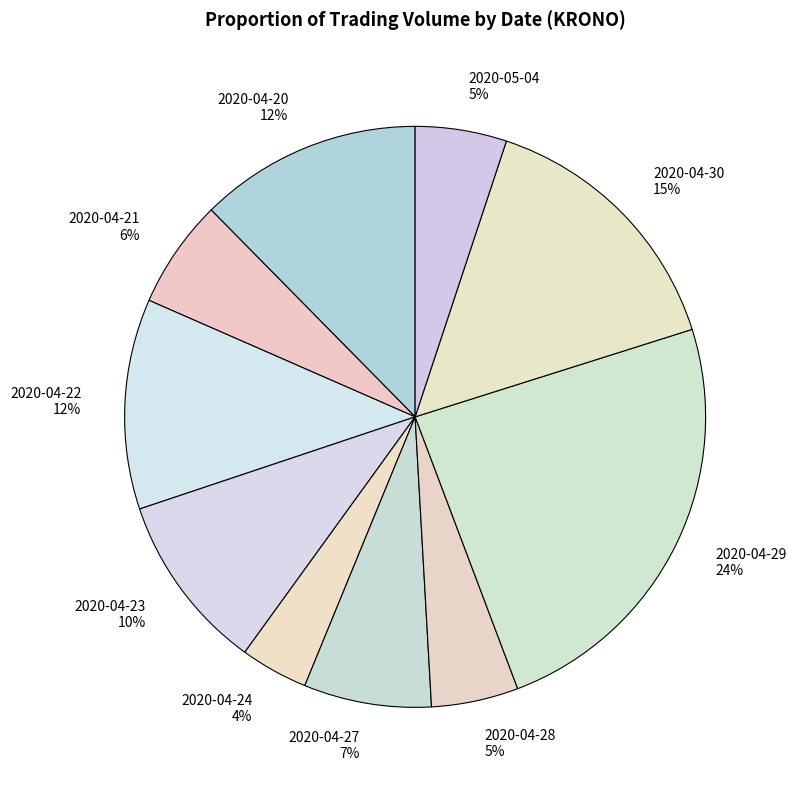

To the nearest percent, what is the average slice percentage?

10%